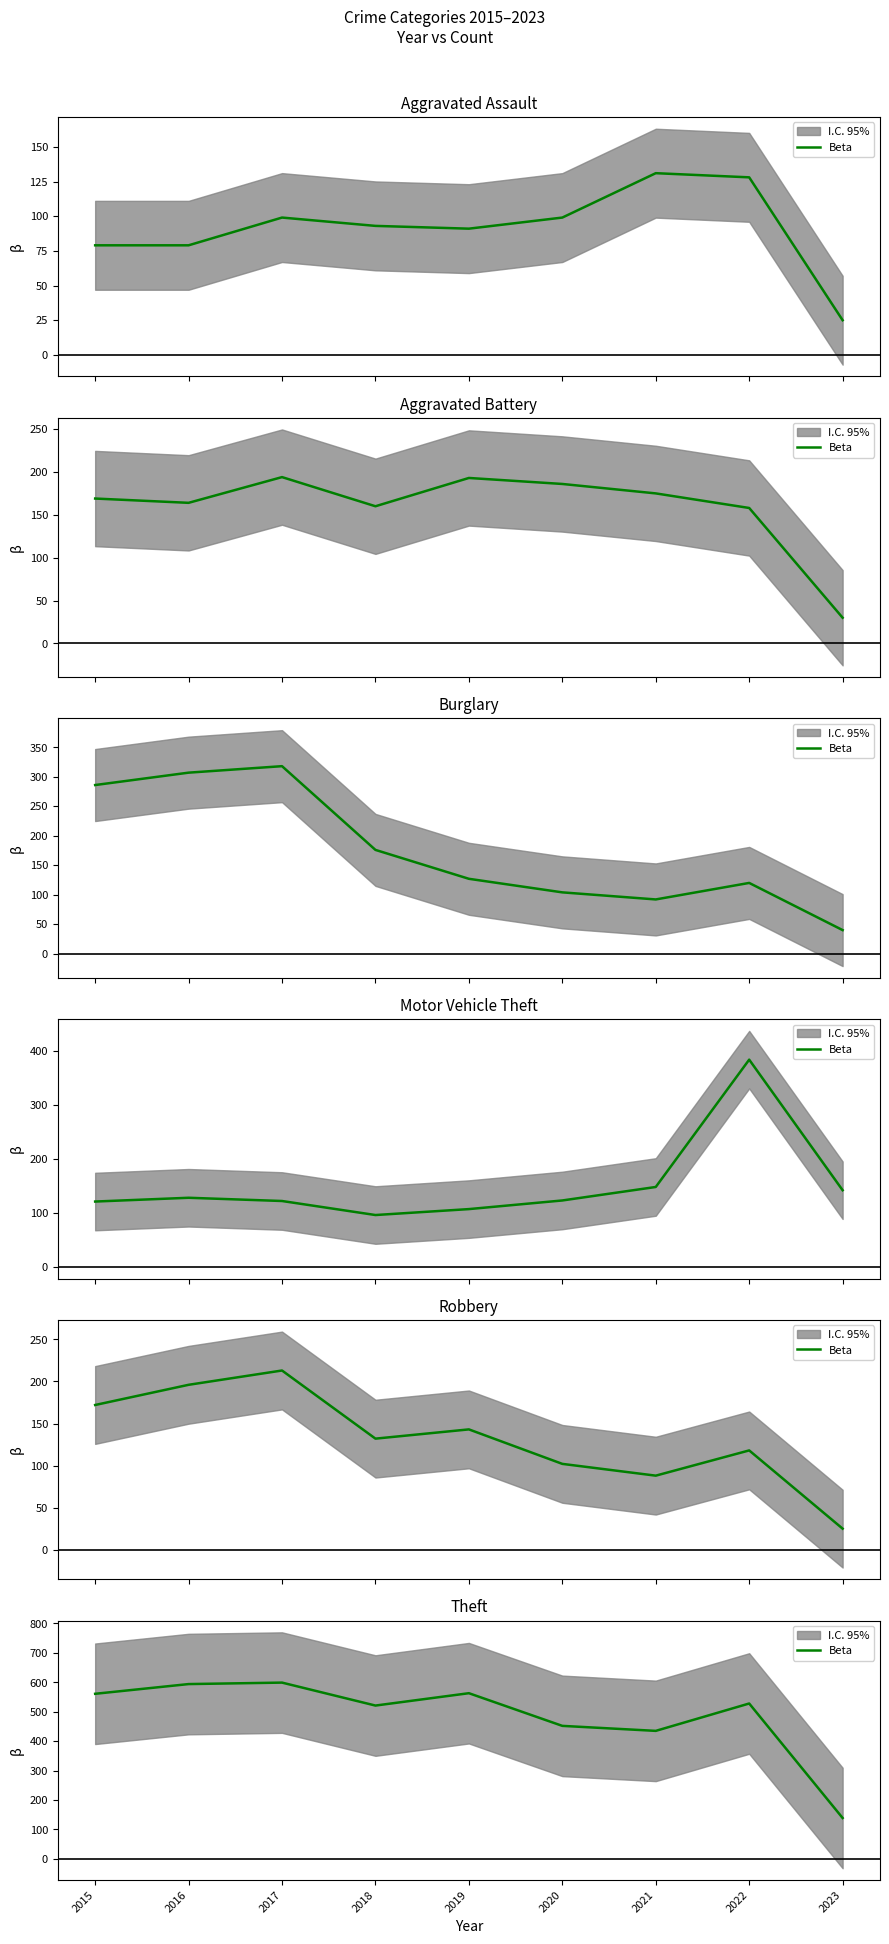

Is it true that the value at 2016 is 237?

False